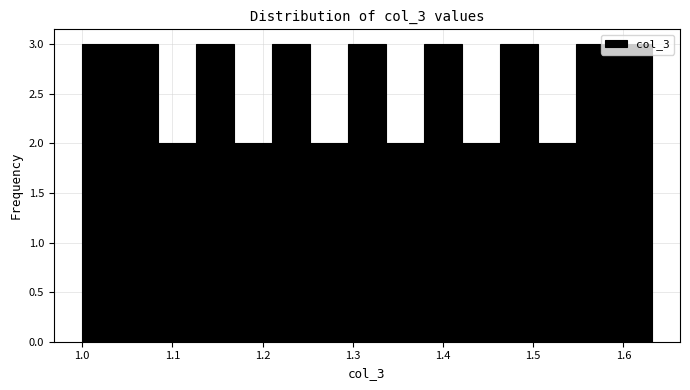

How tall is the bar that spans 1.50 to 1.55 on the x-axis? Neither the bar edges nor the heights are printed on the chart, so give them approximately, as read against the axes.

2